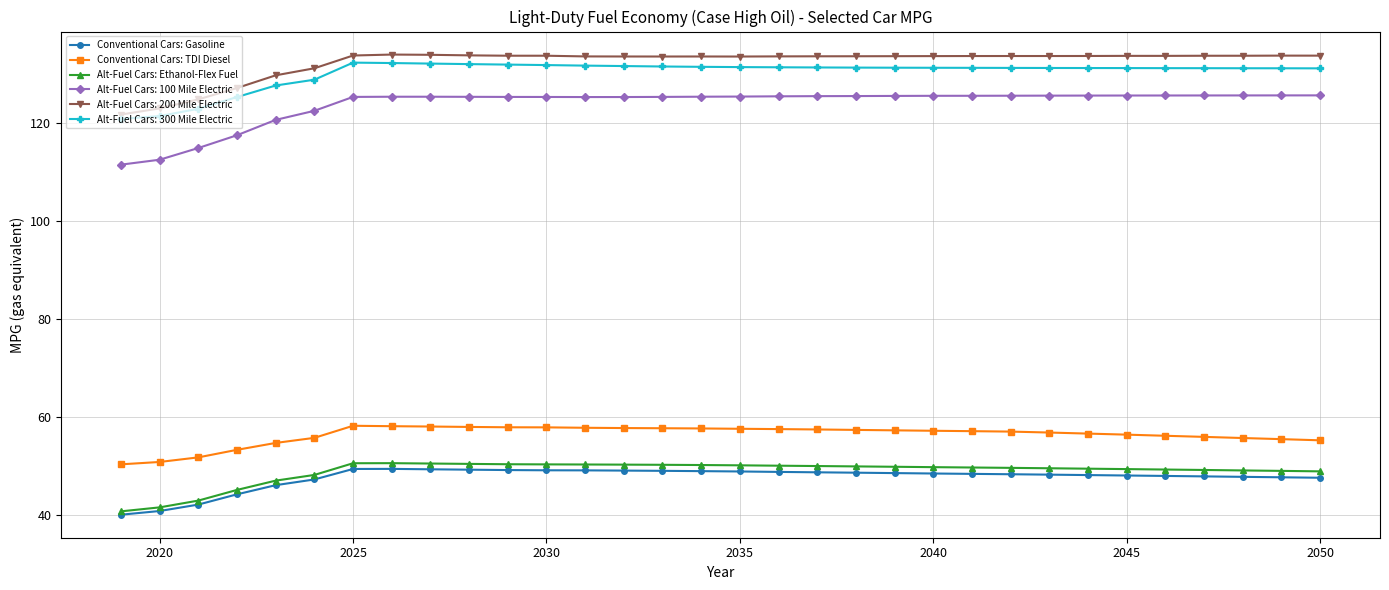

What is the average value of the Alt-Fuel Cars: Ethanol-Flex Fuel series?

48.9